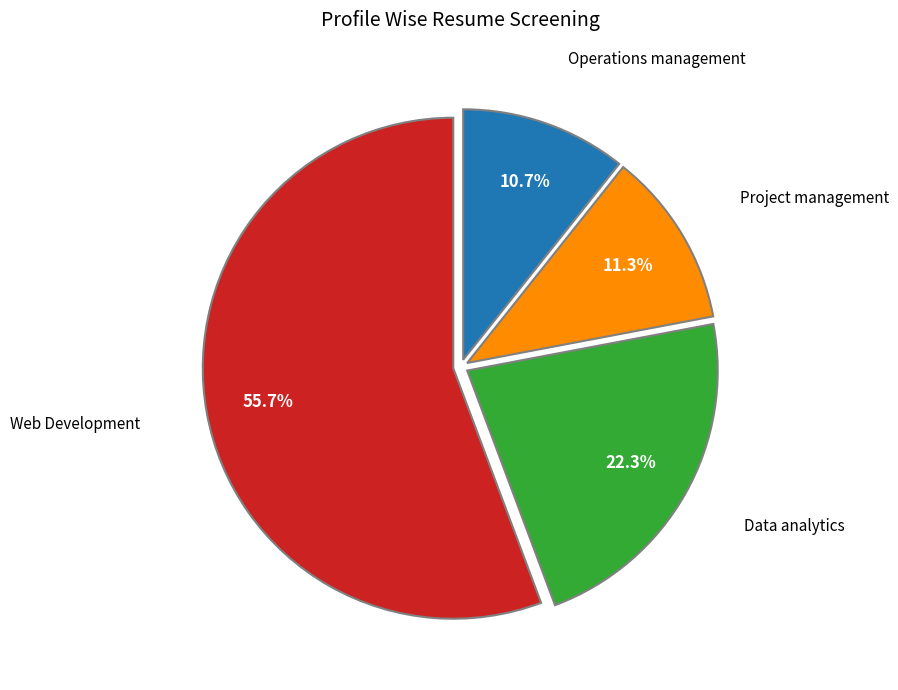

Does any single category account for the majority?

Yes